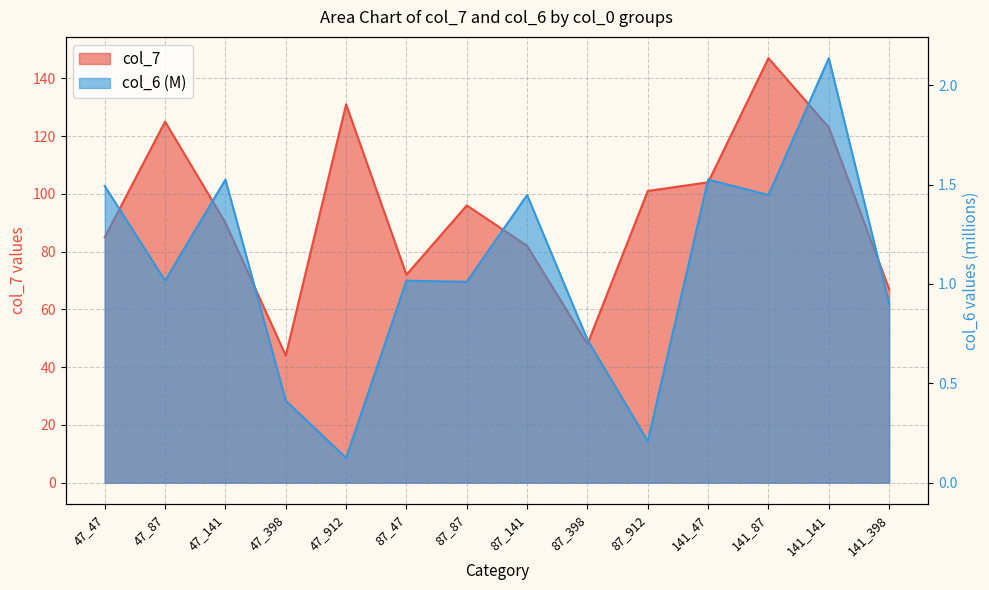

Which series changed the most between 87_398 and 141_141?

col_7